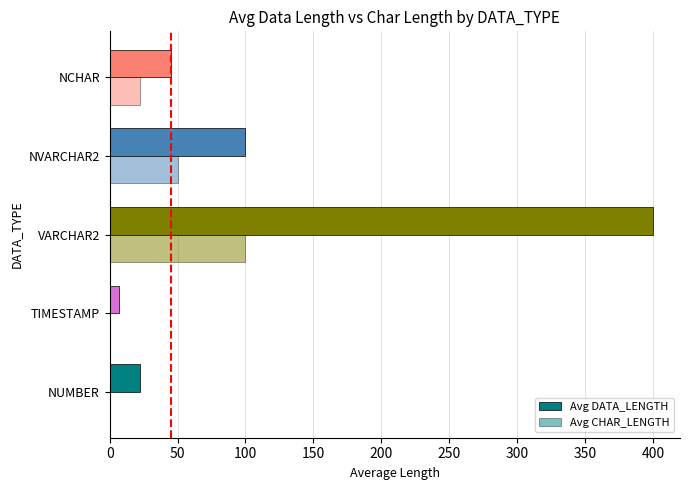

What is the value of the Avg CHAR_LENGTH bar at the 5th from the left?

22